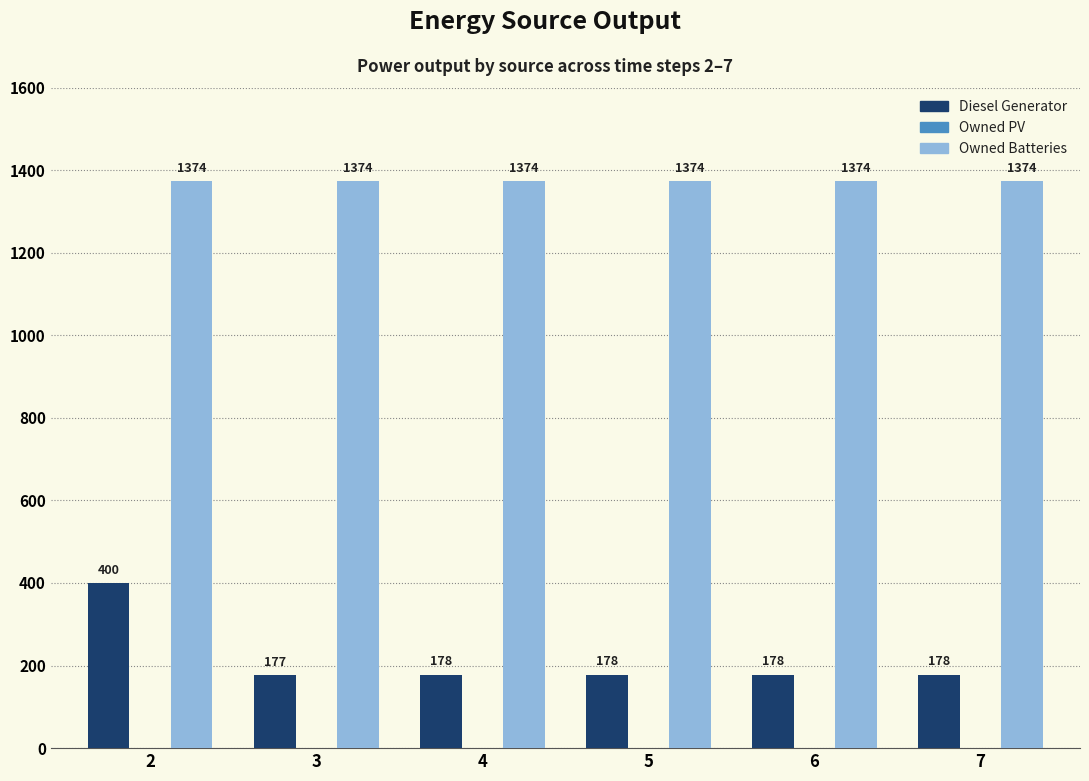

At how many categories does at least one series exceed 1240?

6